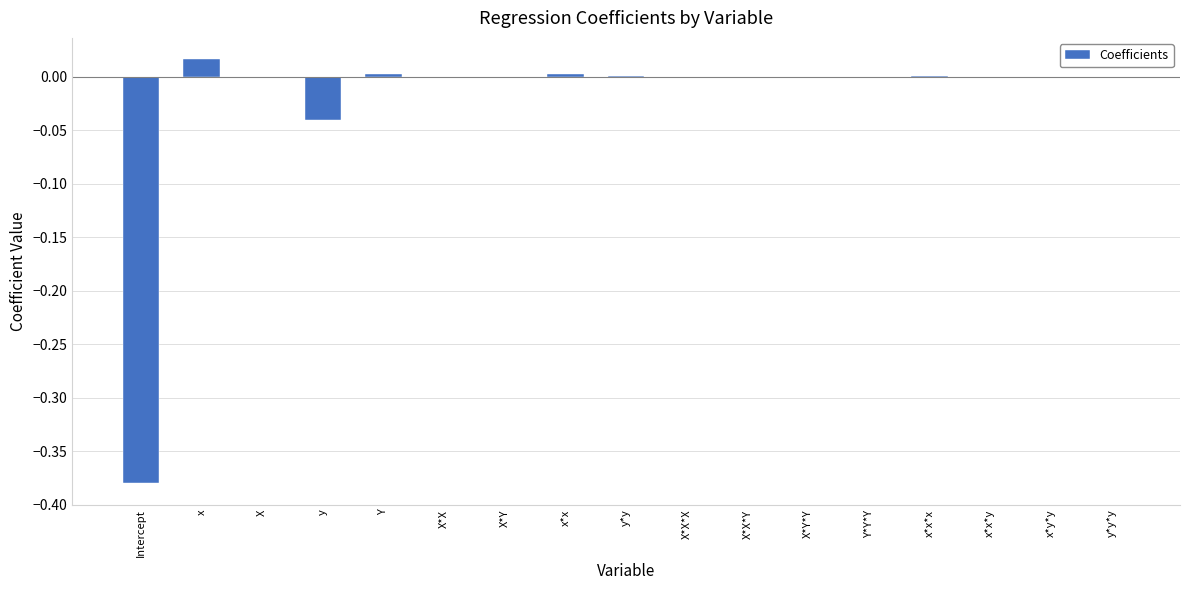

Between y*y and y, which is larger?

y*y